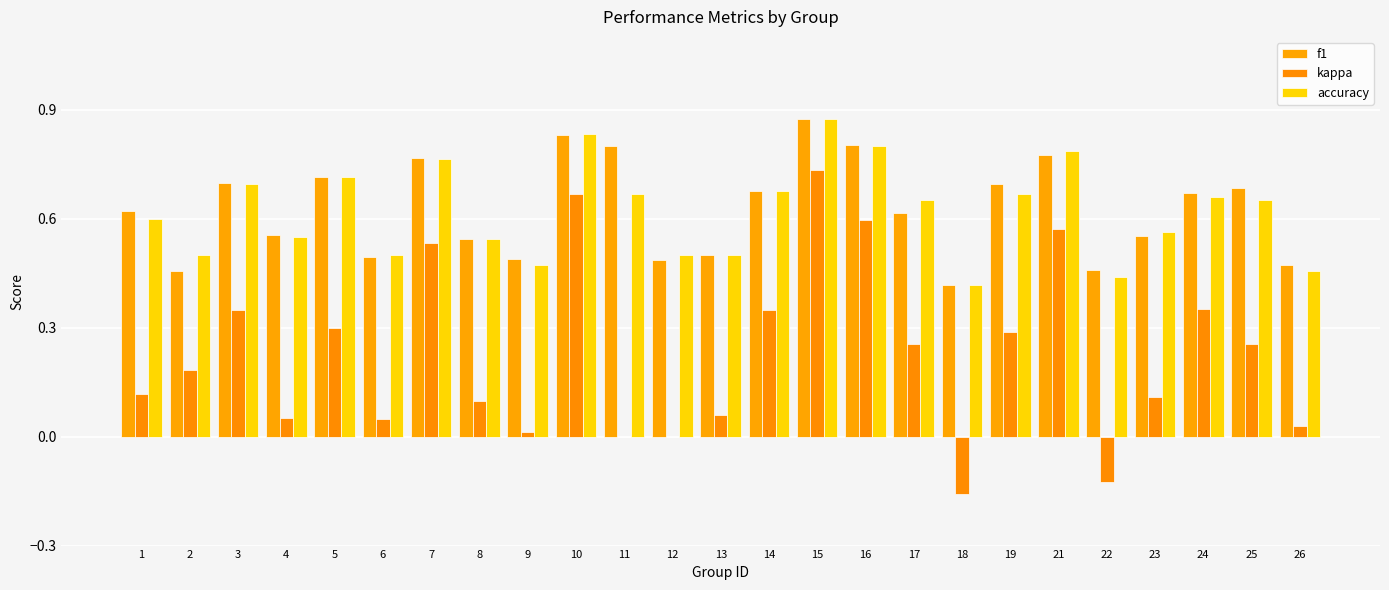

Between 7 and 8, which series saw the biggest shift?

kappa